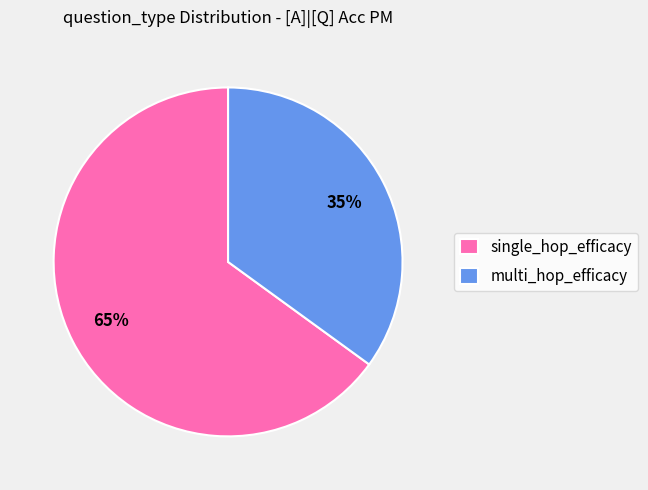

Which slice represents more than half of the pie?

single_hop_efficacy